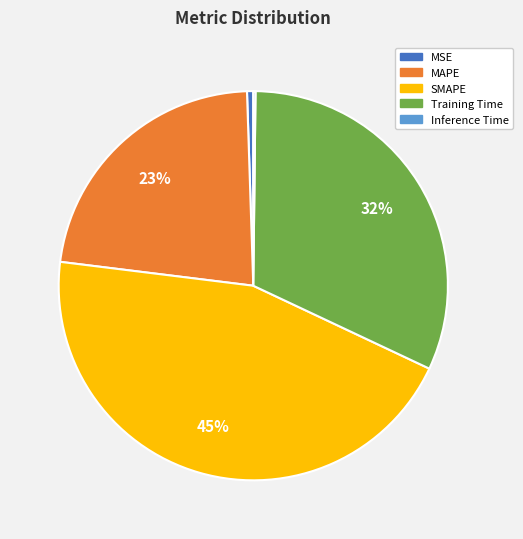

Is there any slice that represents more than half of the pie?

No